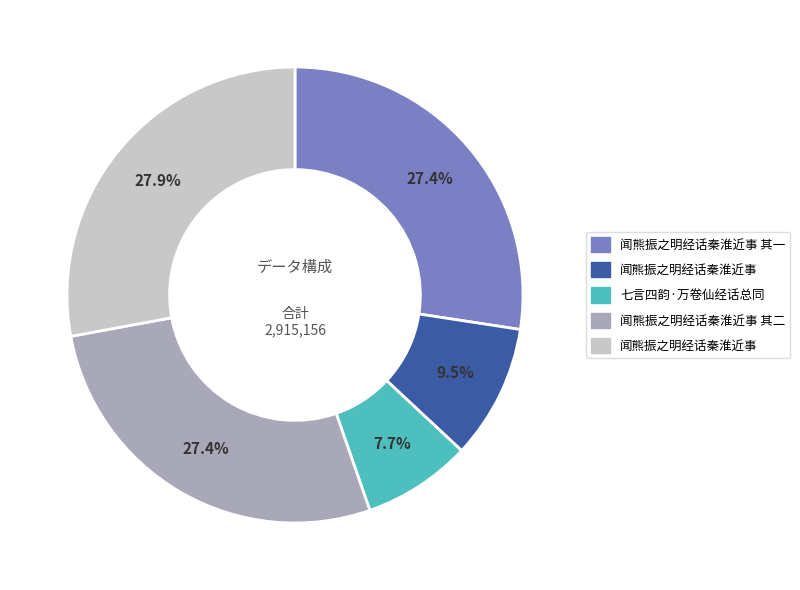

Is there any slice that represents more than half of the pie?

No